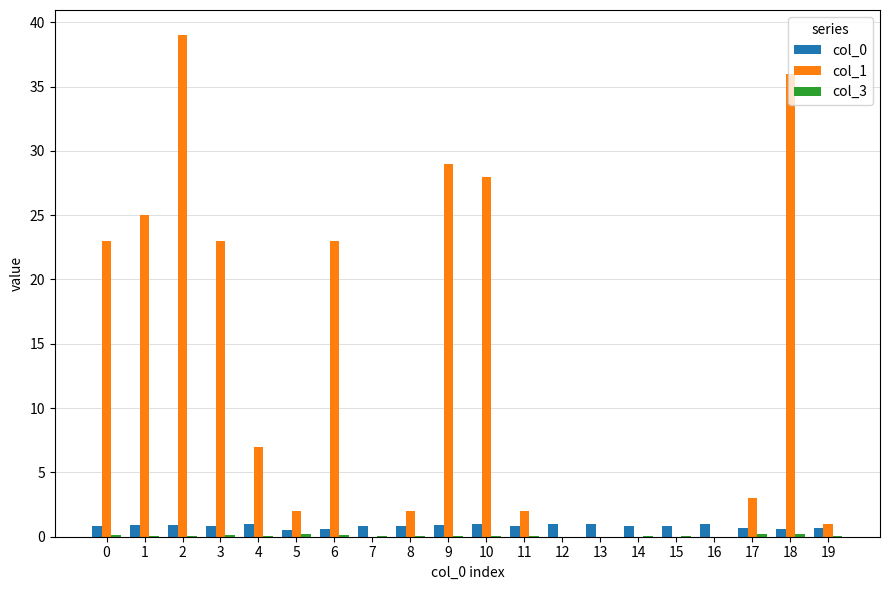

What is the greatest value displayed?

39.0